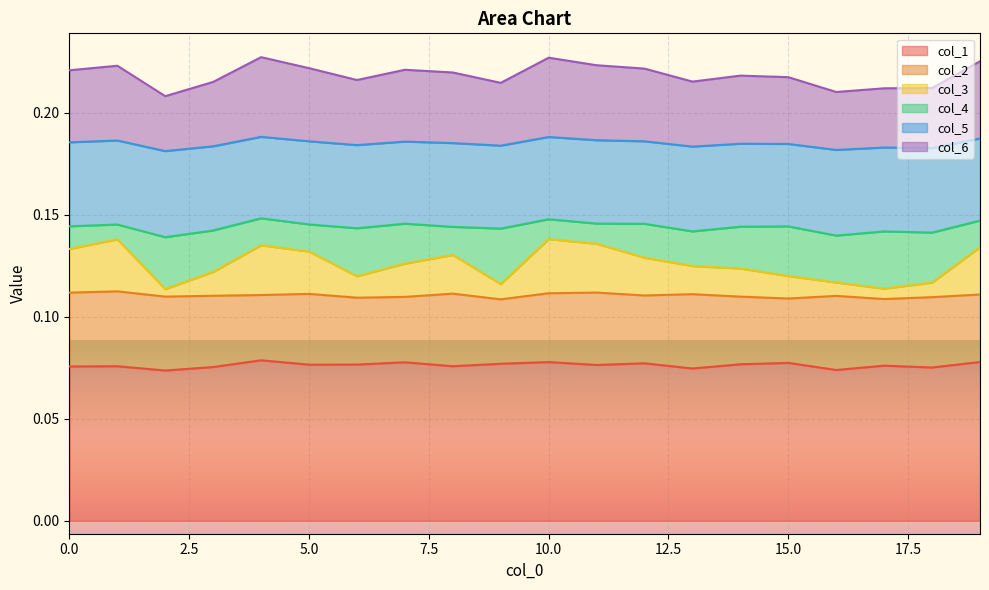

Which category has the lowest value in the col_1 series?

2